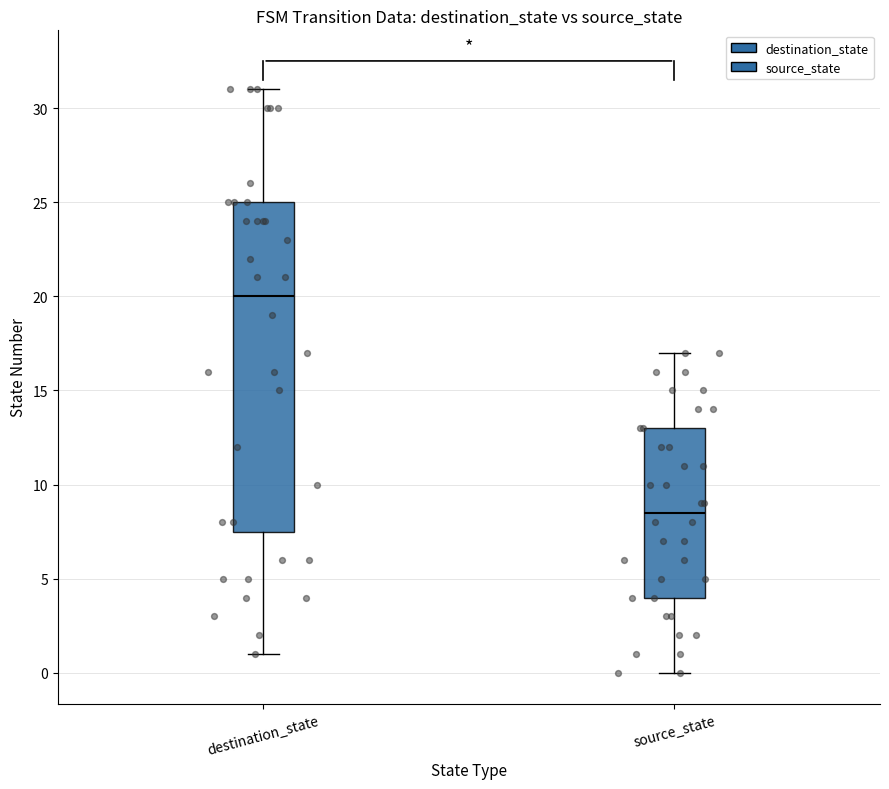

Reading left to right, read every box against the y-axis: the position of its median line, the range the box covers, and the ends of its whiskers. The values are not printed on the chart, so give them approximately, as read against the axis.

destination_state: median 20.0, box 7.5 to 25.0, whiskers 1.0 to 31.0
source_state: median 8.5, box 4.0 to 13.0, whiskers 0.0 to 17.0